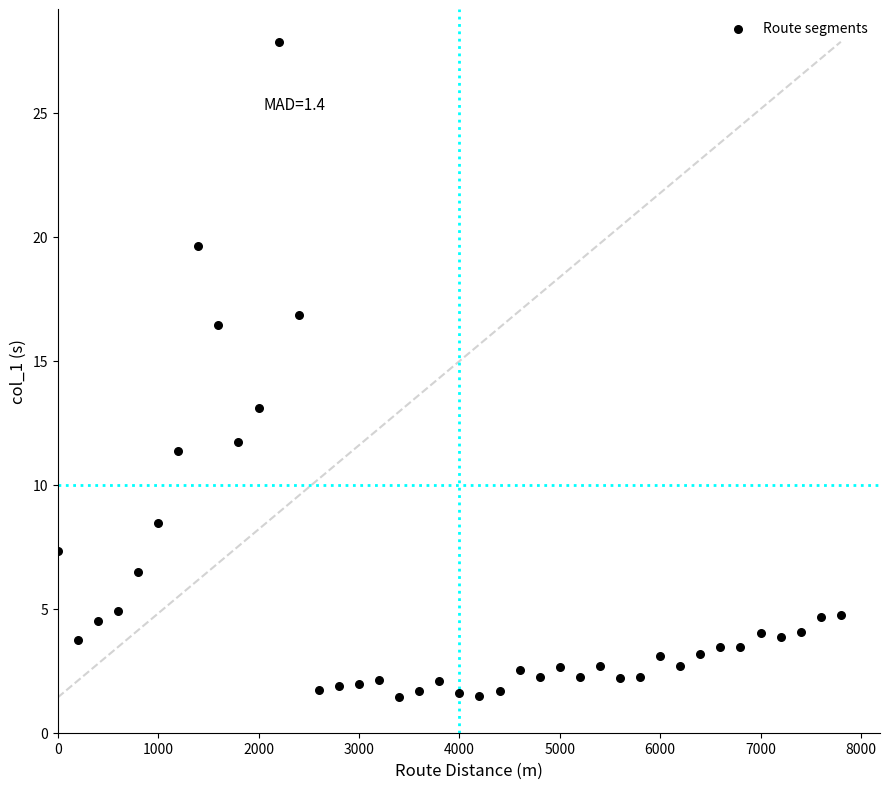

What is the range of Y values (max minus min)?

26.4